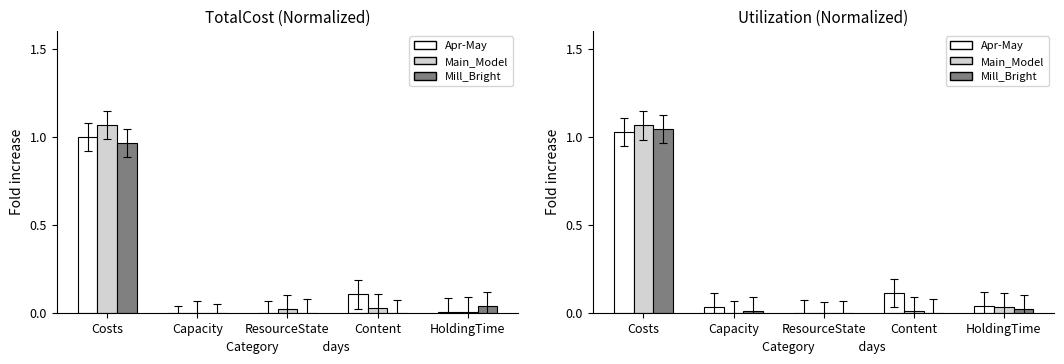

What is the sum of all Apr-May values?

1.2